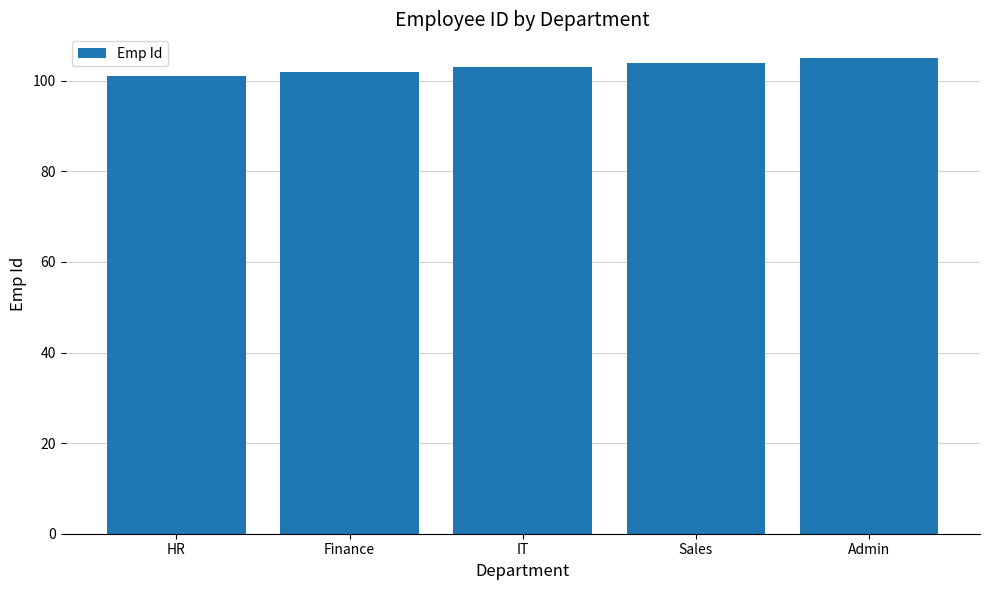

What is the average value?

103